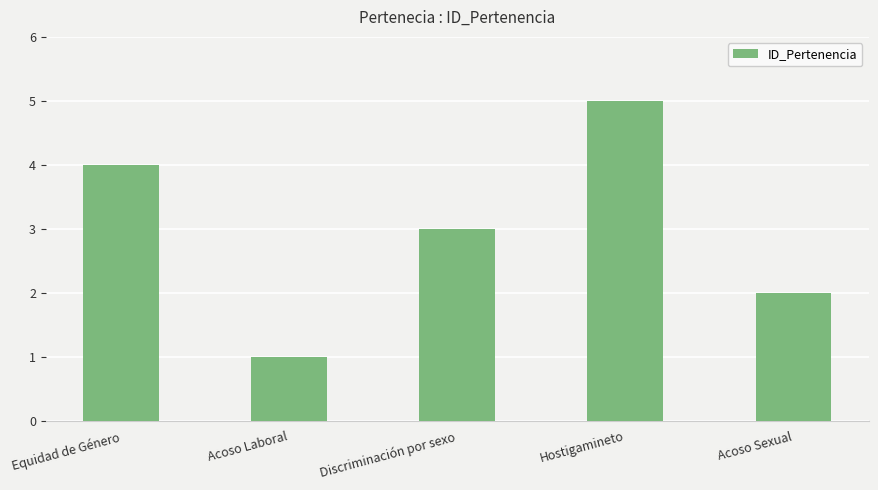

Reading left to right, transcribe all the data shown in this chart.

Equidad de Género=4	Acoso Laboral=1	Discriminación por sexo=3	Hostigamineto=5	Acoso Sexual=2